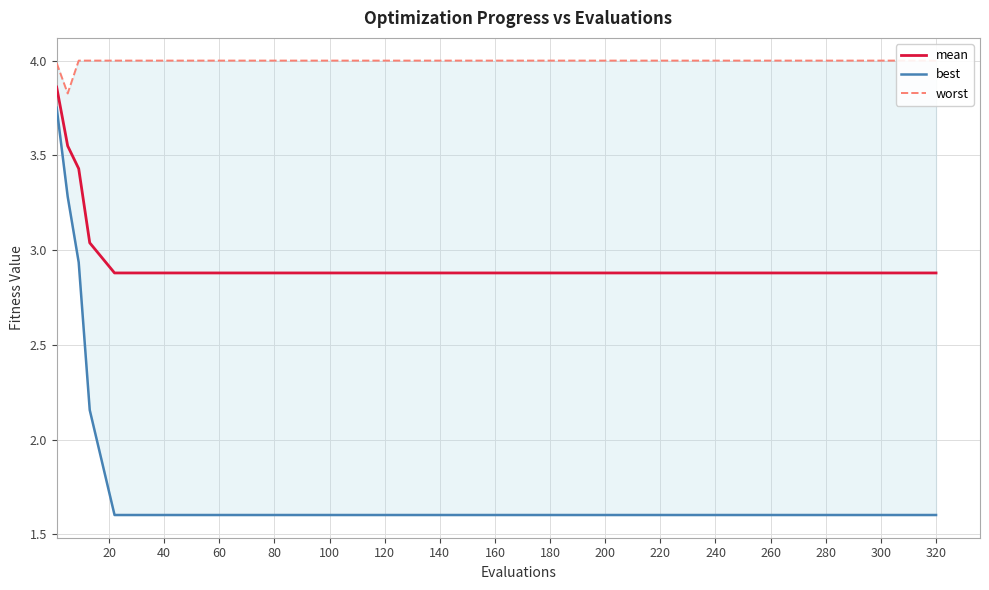

Count the number of categories in the chart.

20